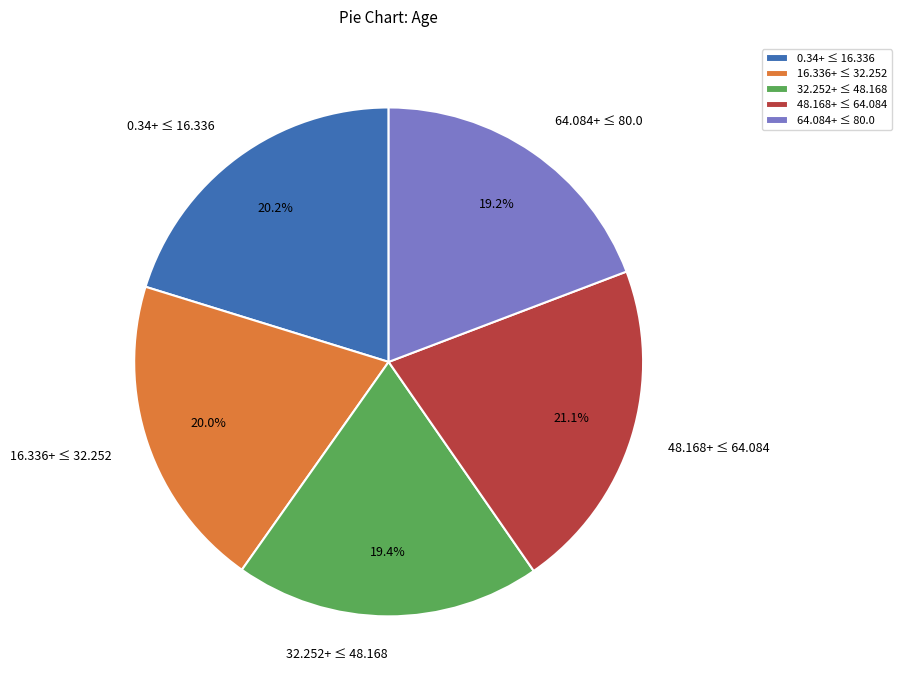

Between 64.084+ ≤ 80.0 and 0.34+ ≤ 16.336, which is larger?

0.34+ ≤ 16.336